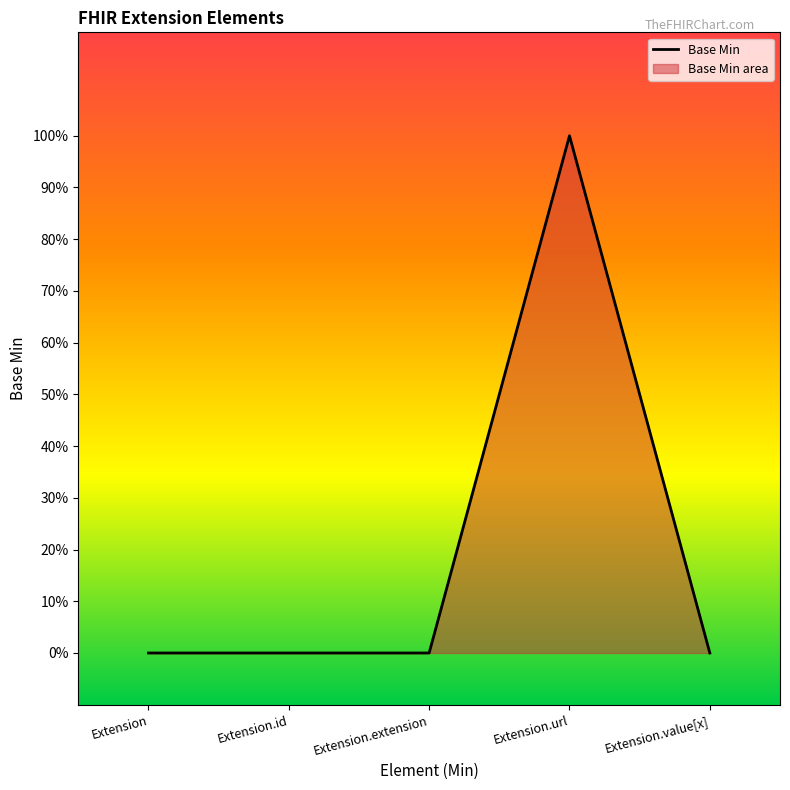

What is the sum of all values?

1